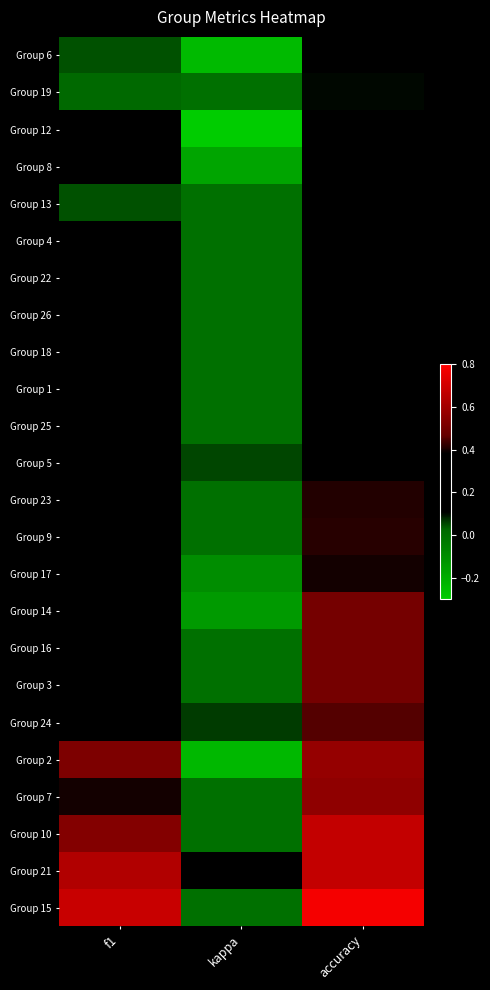

What is the total value across all series at kappa?

-0.9